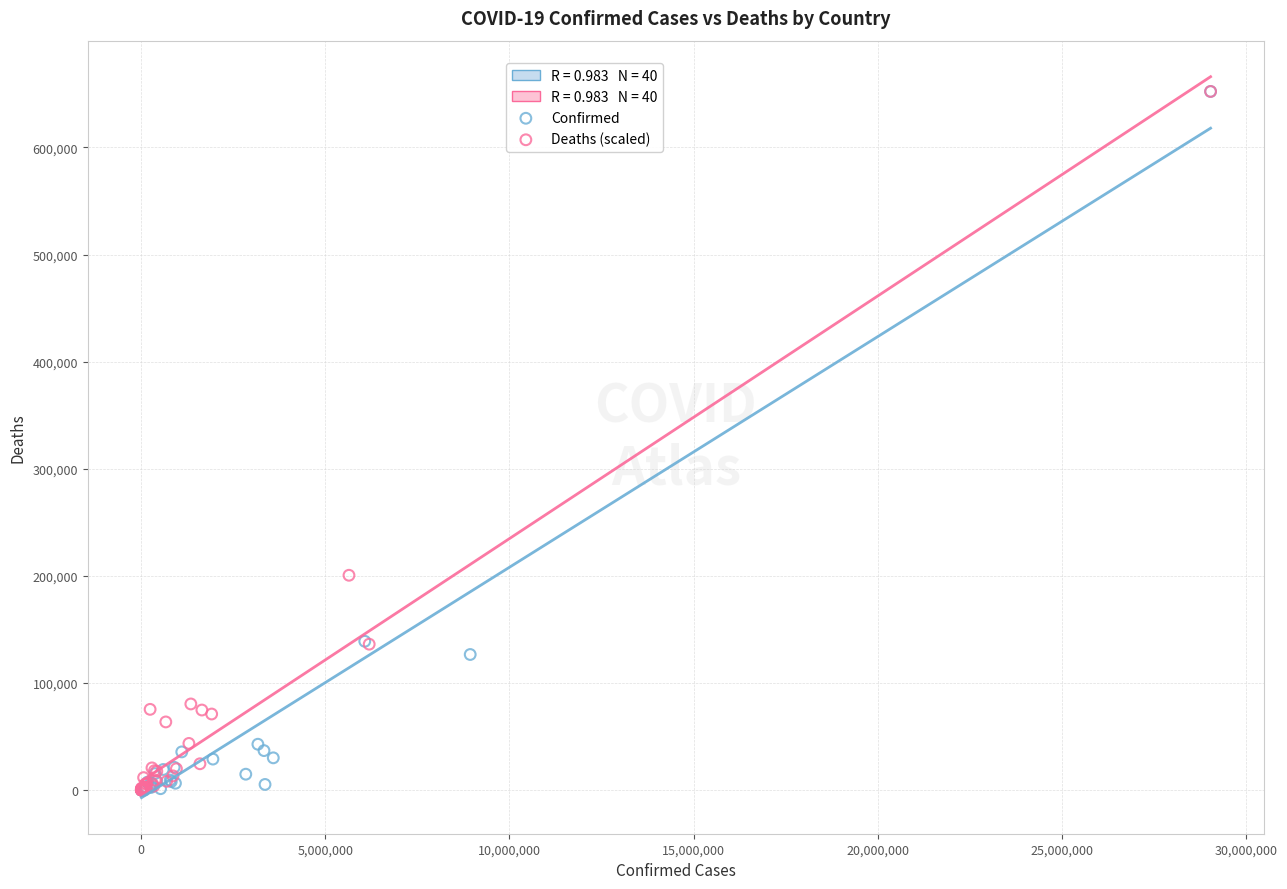

Which series has the widest spread of Y values?

Confirmed